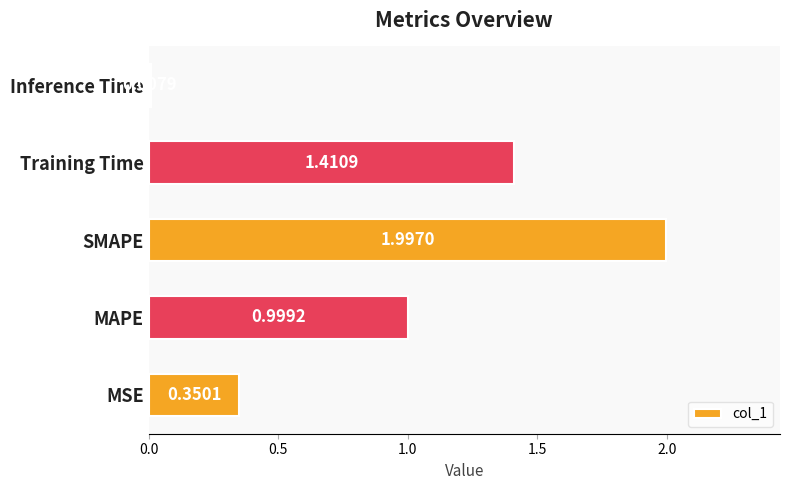

What is the change in value from SMAPE to Training Time?

-0.6